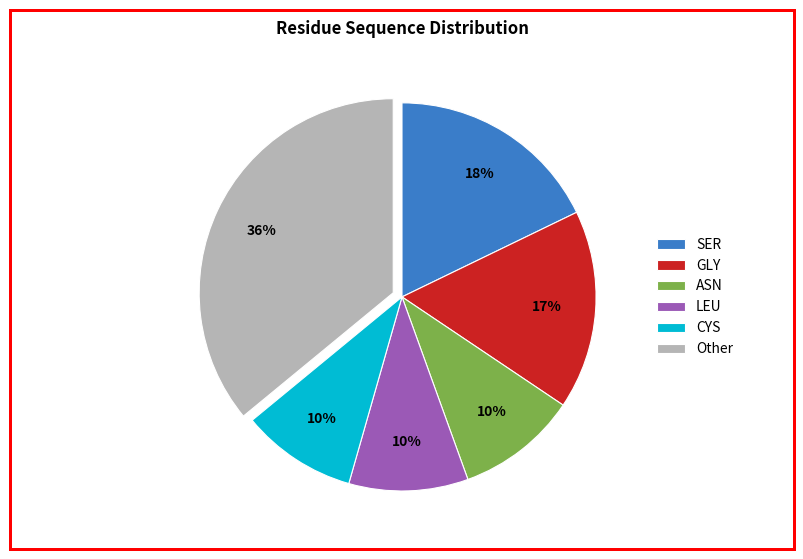

Is the sum of SER and LEU greater than half?

No